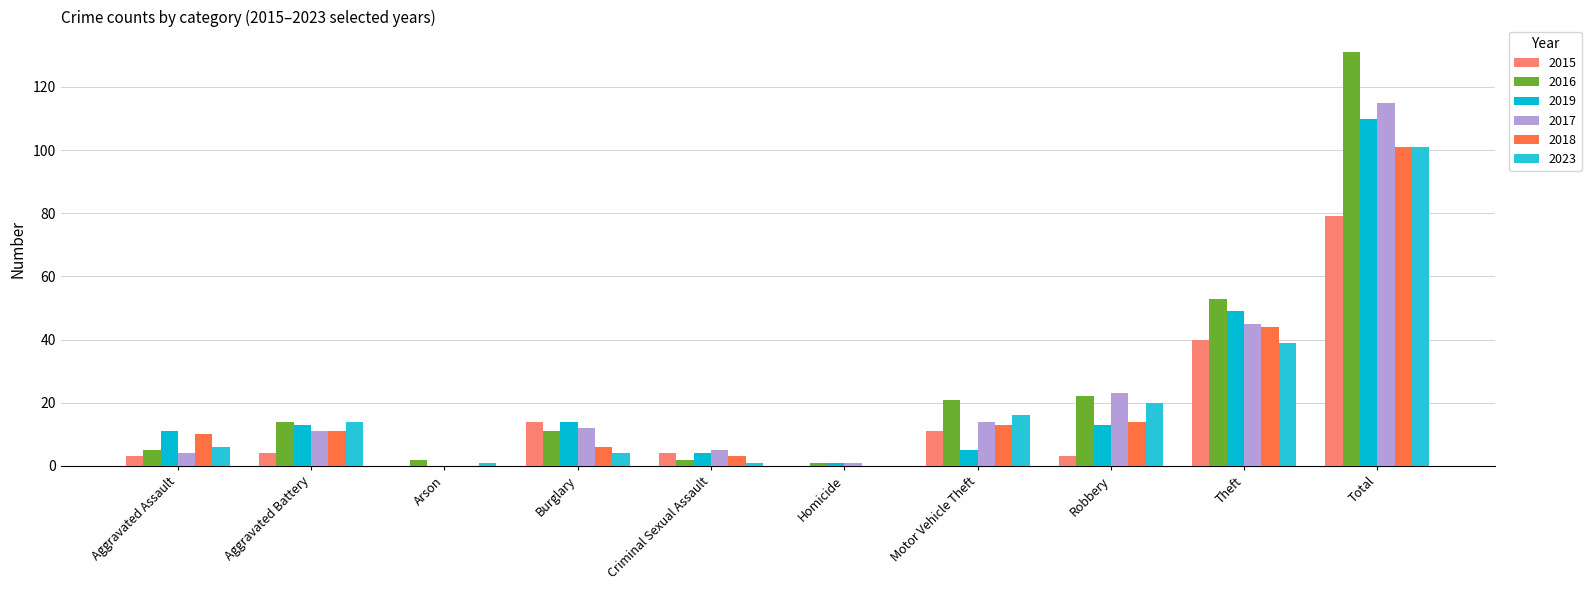

What are all the series names shown in the legend?

2015, 2016, 2019, 2017, 2018, 2023